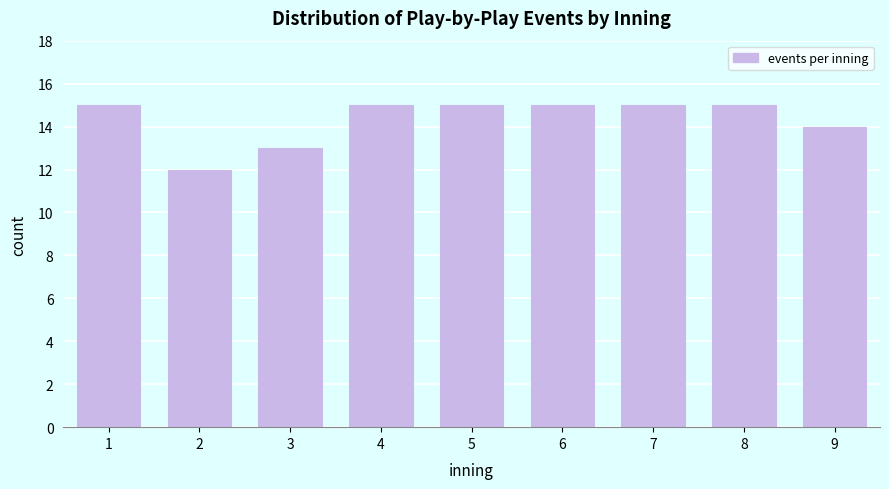

Reading left to right, transcribe all the data shown in this chart.

1=15	2=12	3=13	4=15	5=15	6=15	7=15	8=15	9=14